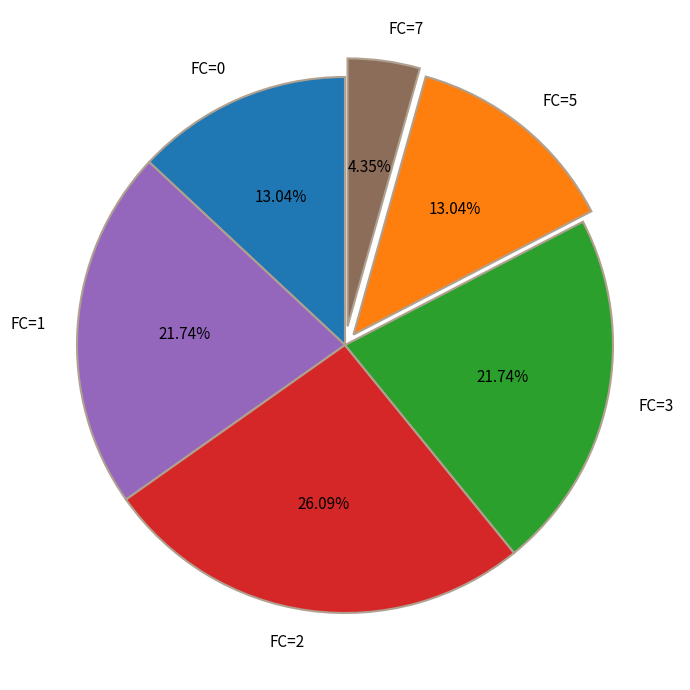

Approximately how many times larger is the value at FC=0 compared to FC=1?

0.6